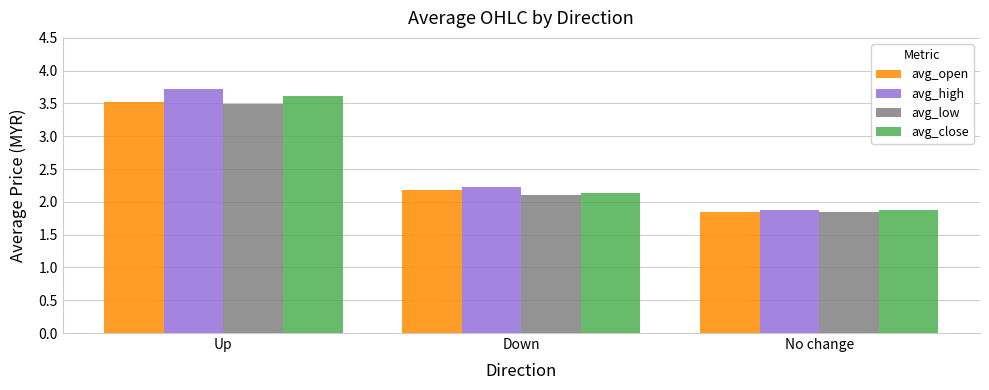

Is it true that avg_high equals 3.7 at Up?

True